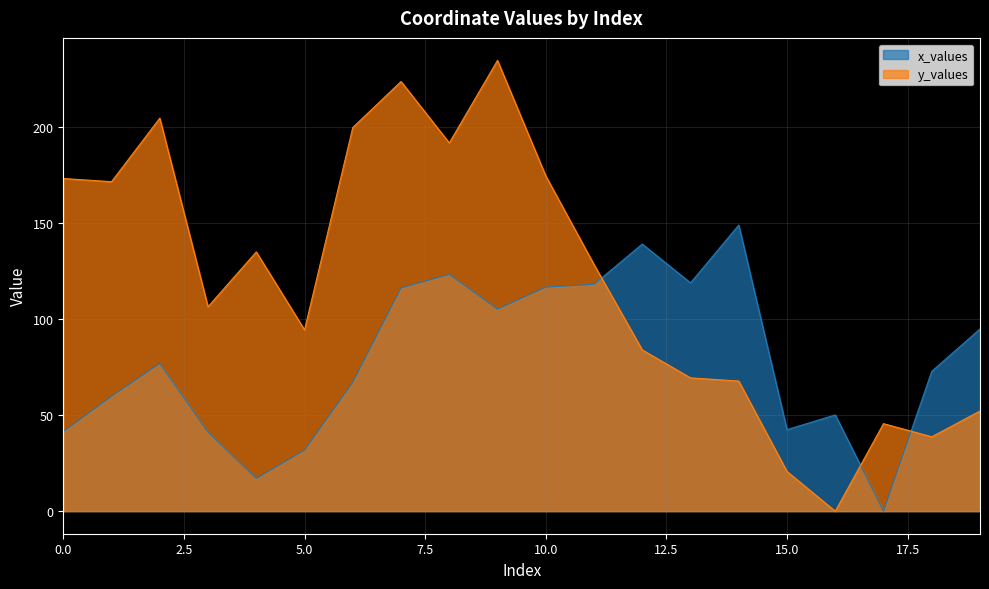

How many data points in y_values are less than 128?

10